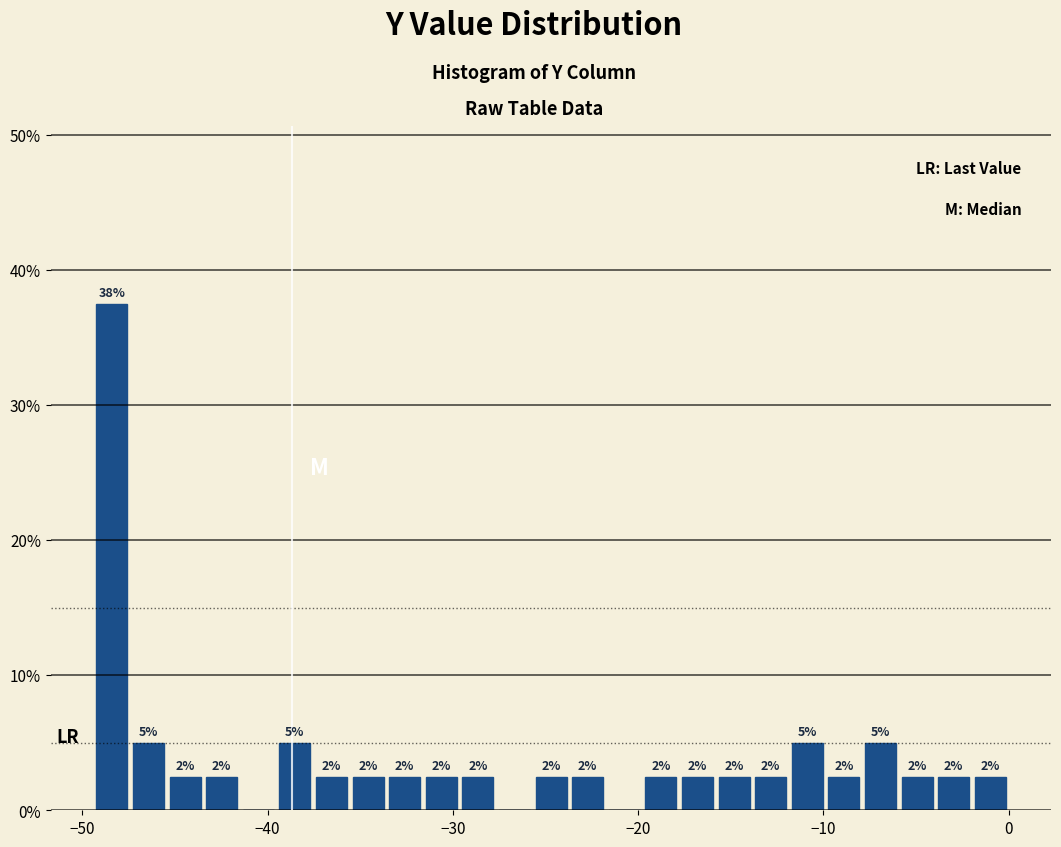

Read against the x-axis, roughly where is the centre of the tallest bar?

-48